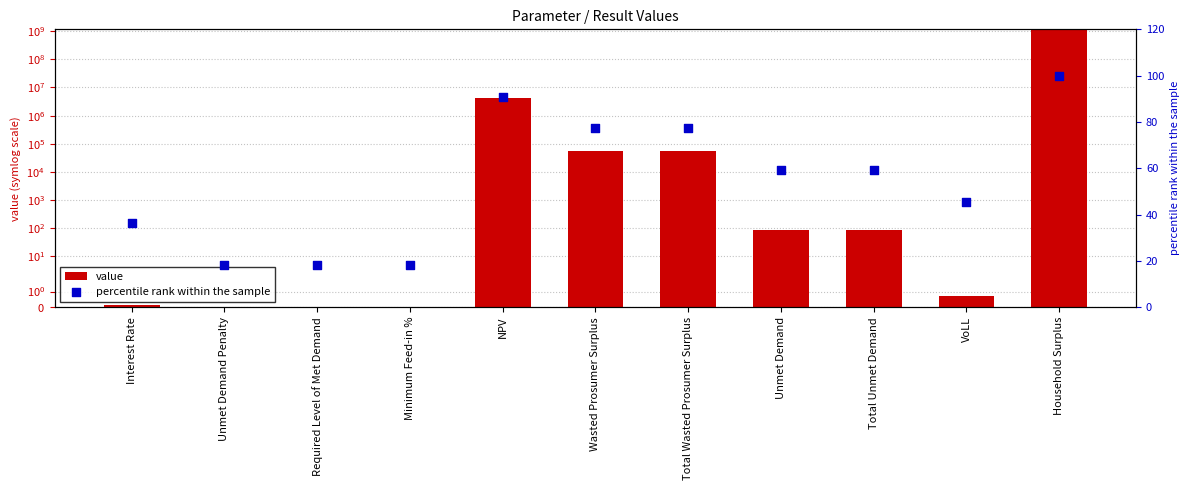

Which series contains the lowest Y value?

value